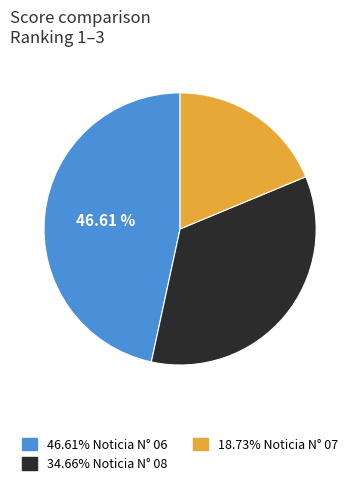

Is there a majority slice in this chart?

No